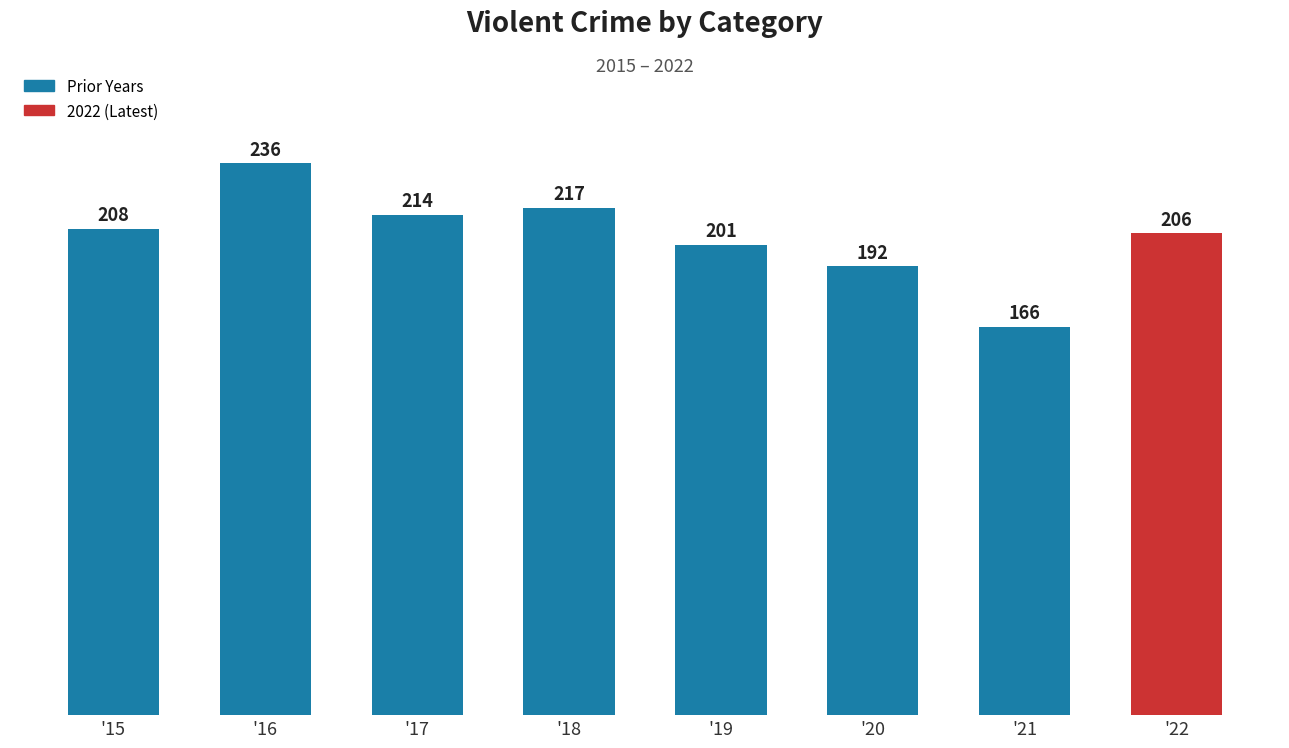

Reading left to right, transcribe all the data shown in this chart.

'15=208	'16=236	'17=214	'18=217	'19=201	'20=192	'21=166	'22=206